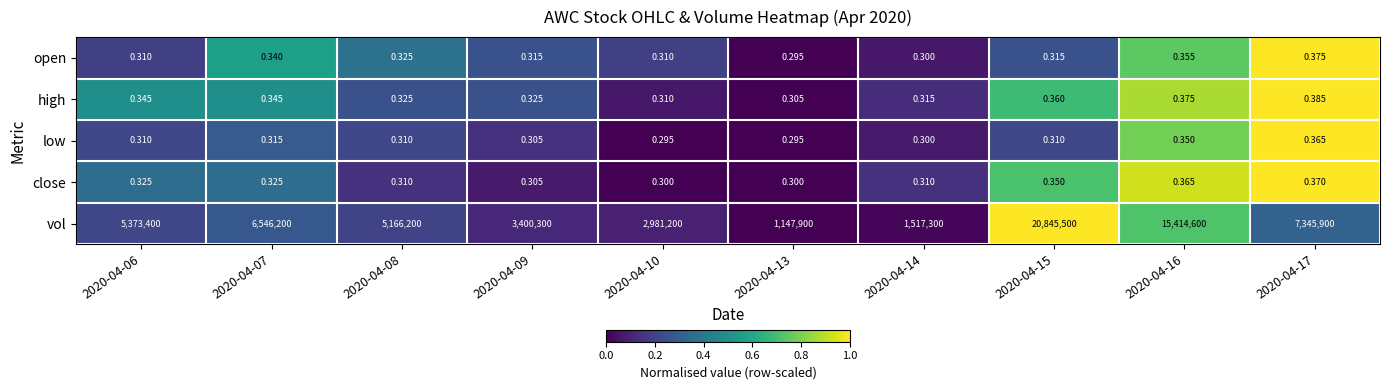

Which series changed the most between 2020-04-06 and 2020-04-08?

vol